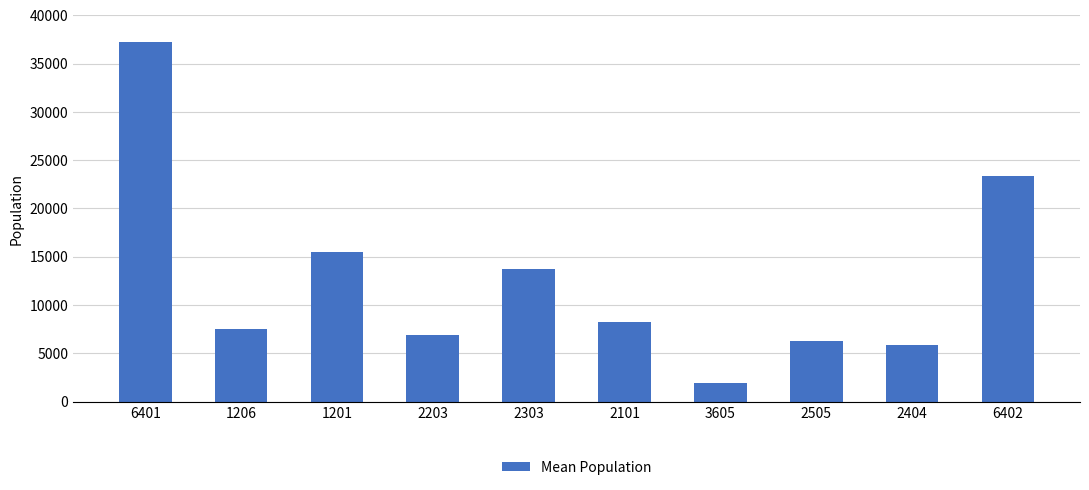

At which category does the chart reach its minimum across all series?

3605